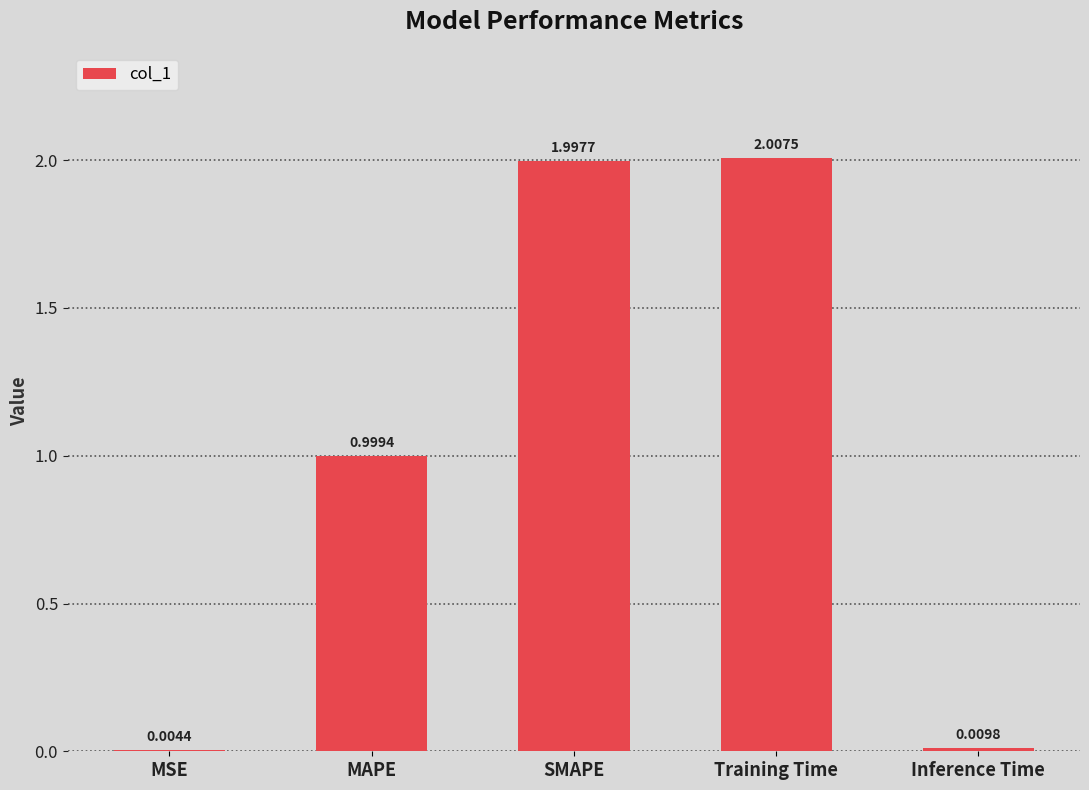

Which category has the highest value across all series?

Training Time